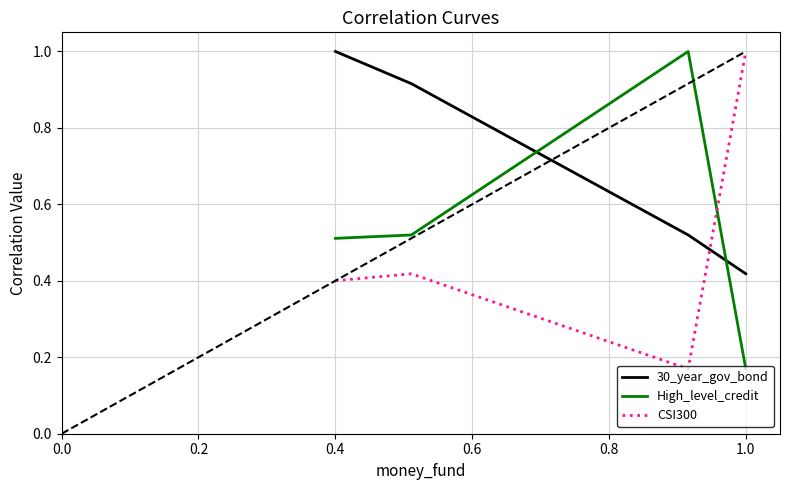

What is the highest value of the High_level_credit series?

1.0